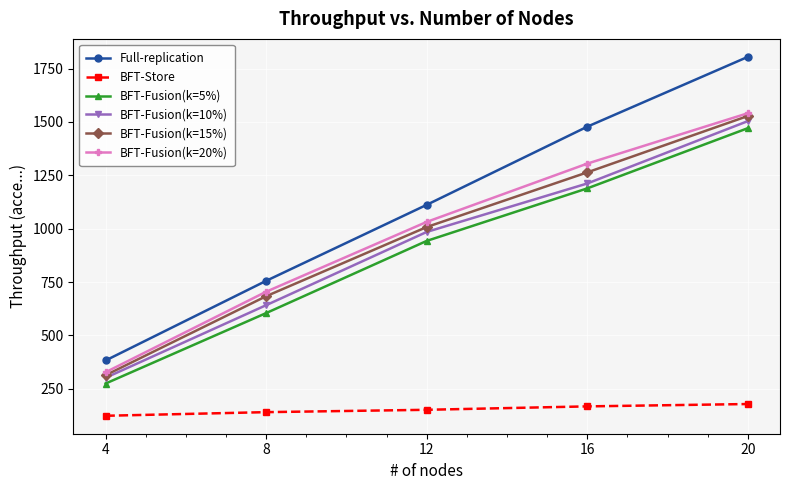

How many data points in BFT-Fusion(k=15%) are less than 1008?

2